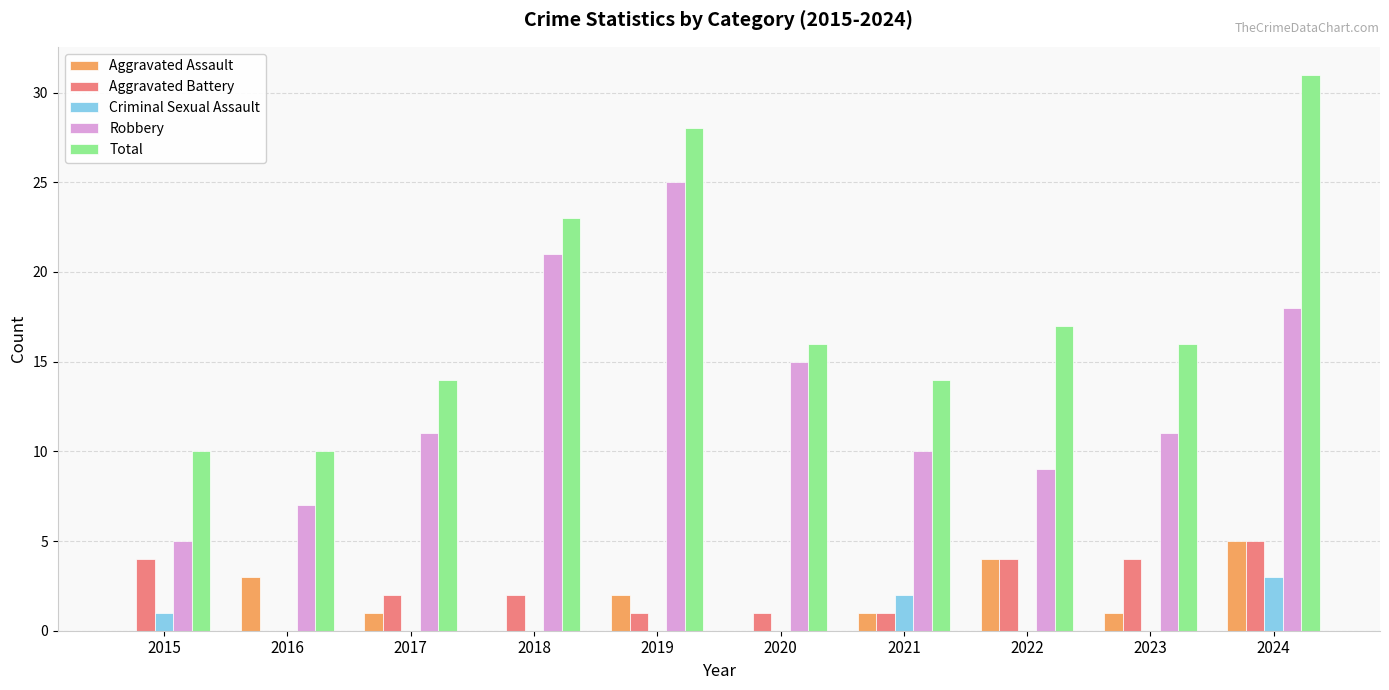

Reading right to left, extract all data points from this chart.

Aggravated Assault: 2024=5	2023=1	2022=4	2021=1	2020=0	2019=2	2018=0	2017=1	2016=3	2015=0
Aggravated Battery: 2024=5	2023=4	2022=4	2021=1	2020=1	2019=1	2018=2	2017=2	2016=0	2015=4
Criminal Sexual Assault: 2024=3	2023=0	2022=0	2021=2	2020=0	2019=0	2018=0	2017=0	2016=0	2015=1
Robbery: 2024=18	2023=11	2022=9	2021=10	2020=15	2019=25	2018=21	2017=11	2016=7	2015=5
Total: 2024=31	2023=16	2022=17	2021=14	2020=16	2019=28	2018=23	2017=14	2016=10	2015=10